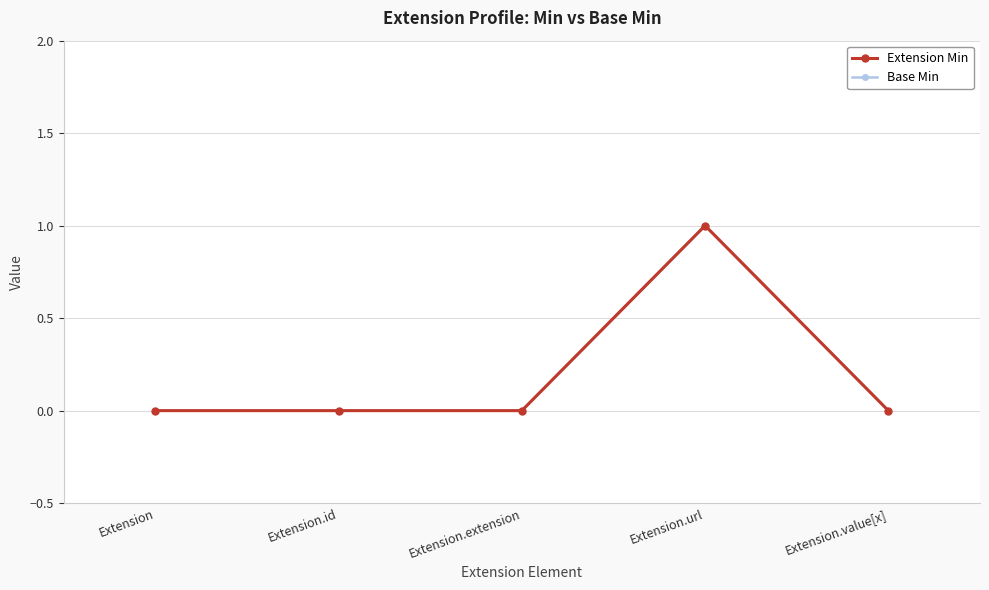

What is the difference between the Base Min values at Extension.url and Extension?

1